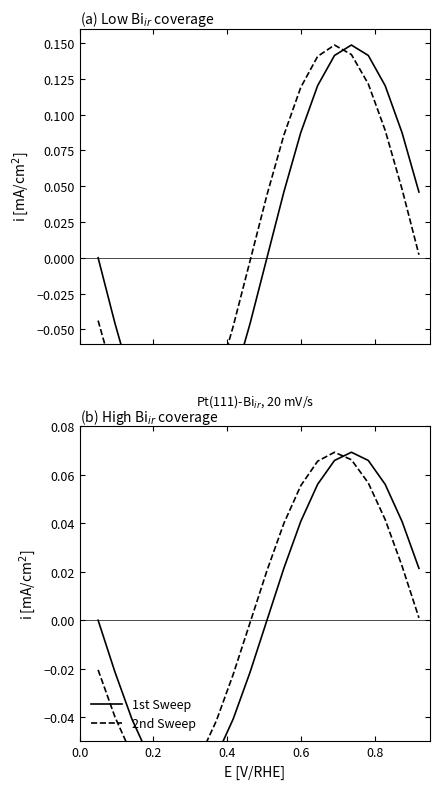

What are all the series names shown in the legend?

1st Sweep, 2nd Sweep